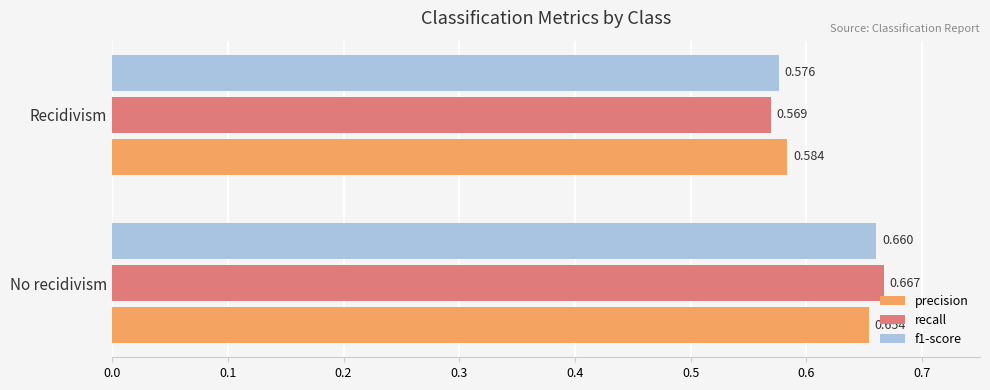

Which series has the largest total across all categories?

precision